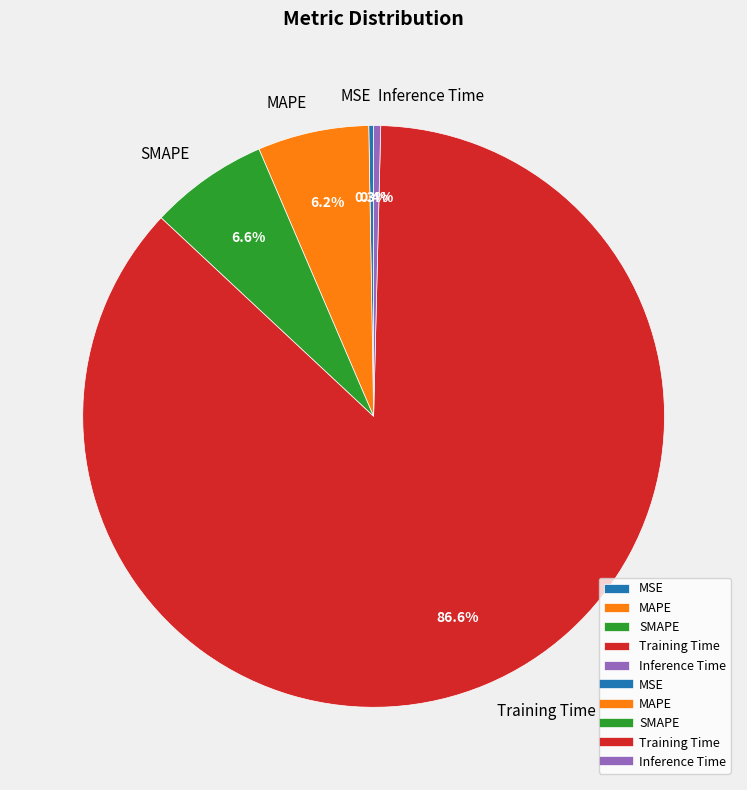

Which has a higher value, MAPE or Training Time?

Training Time